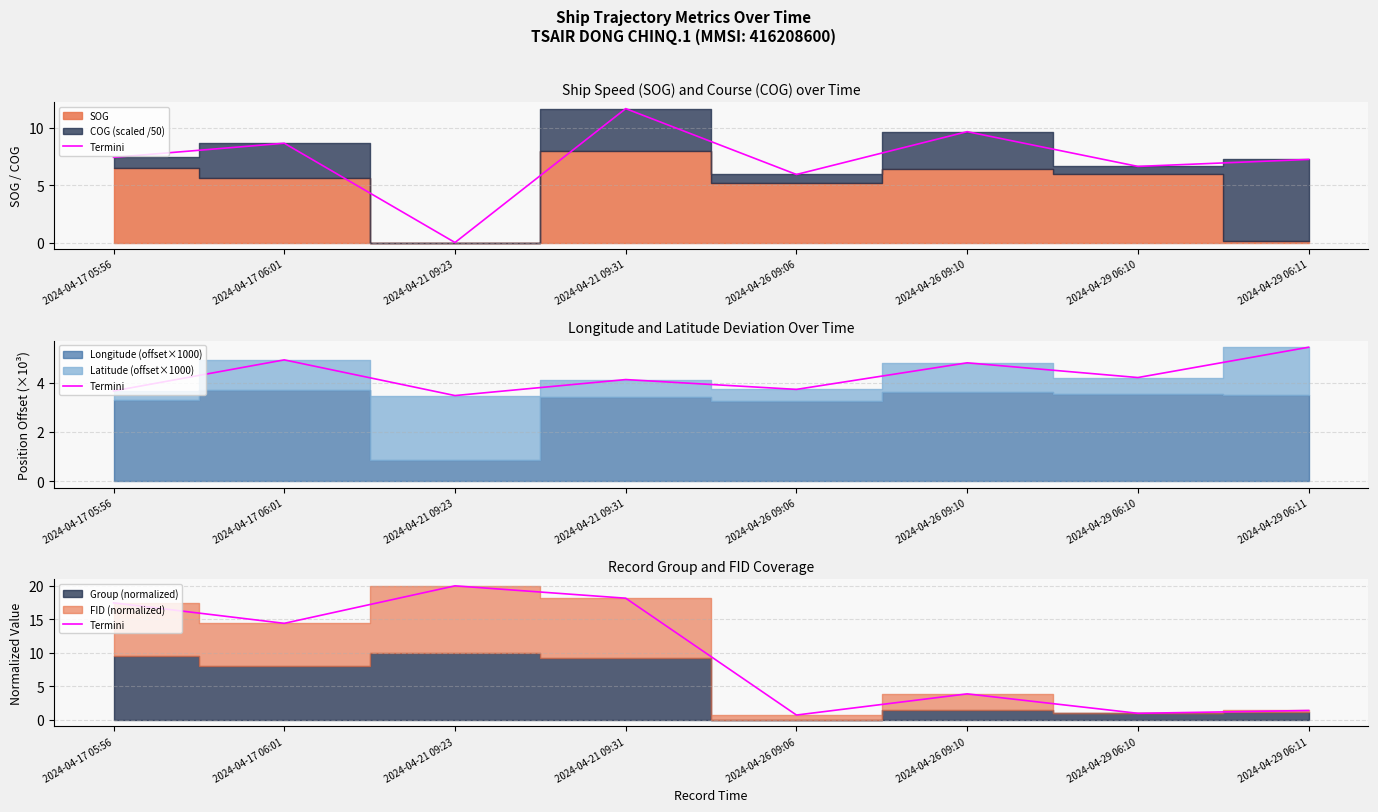

Does the chart have visible grid lines?

Yes